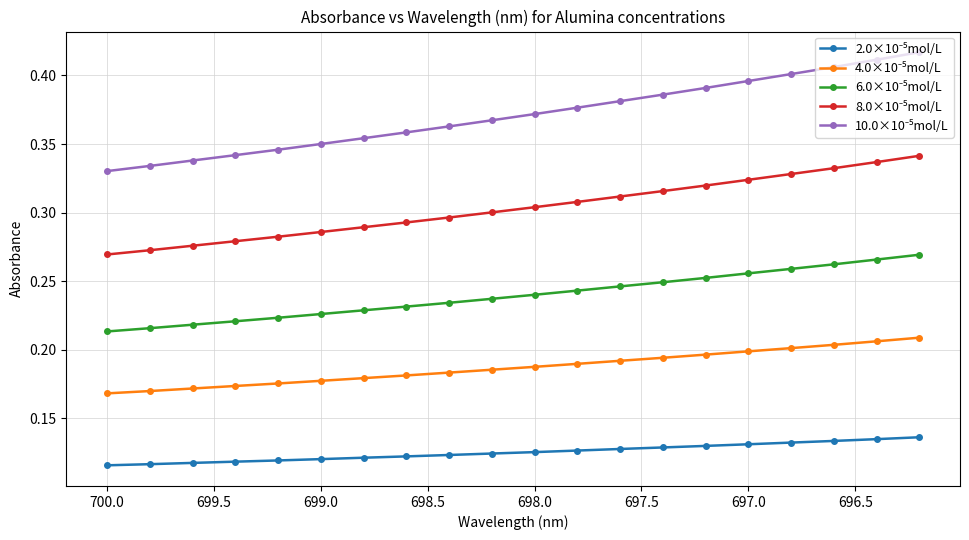

What is the greatest value displayed?

0.4